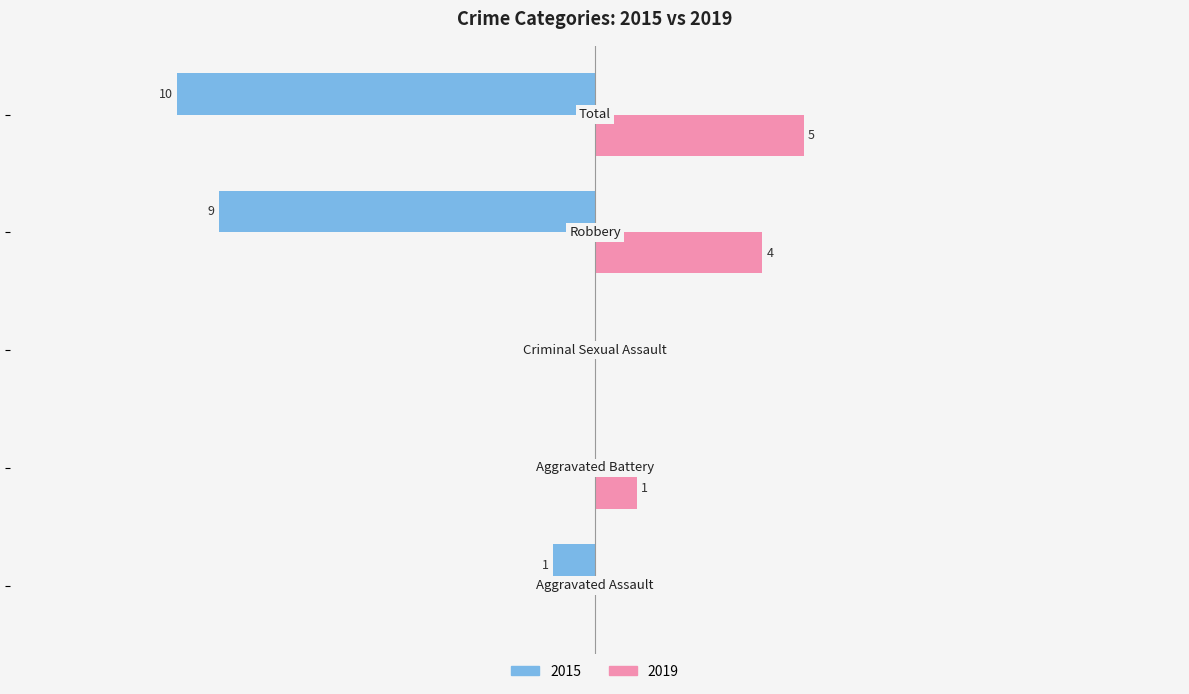

Reading right to left, extract all data points from this chart.

2015: -10	-9	0	0	-1
2019: 5	4	0	1	0